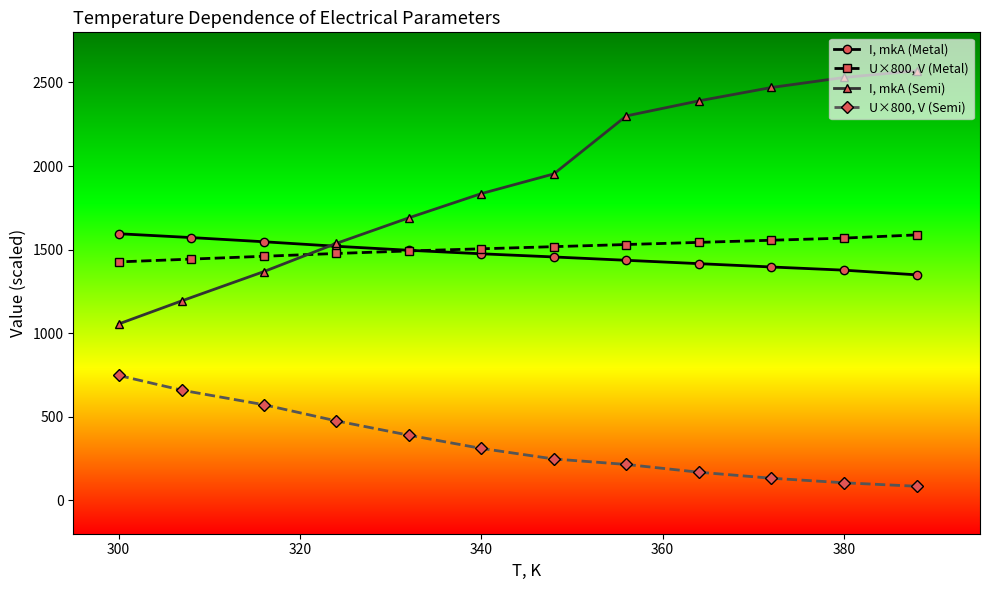

The value of U×800, V (Semi) at 380 is 104.8. True or false?

True